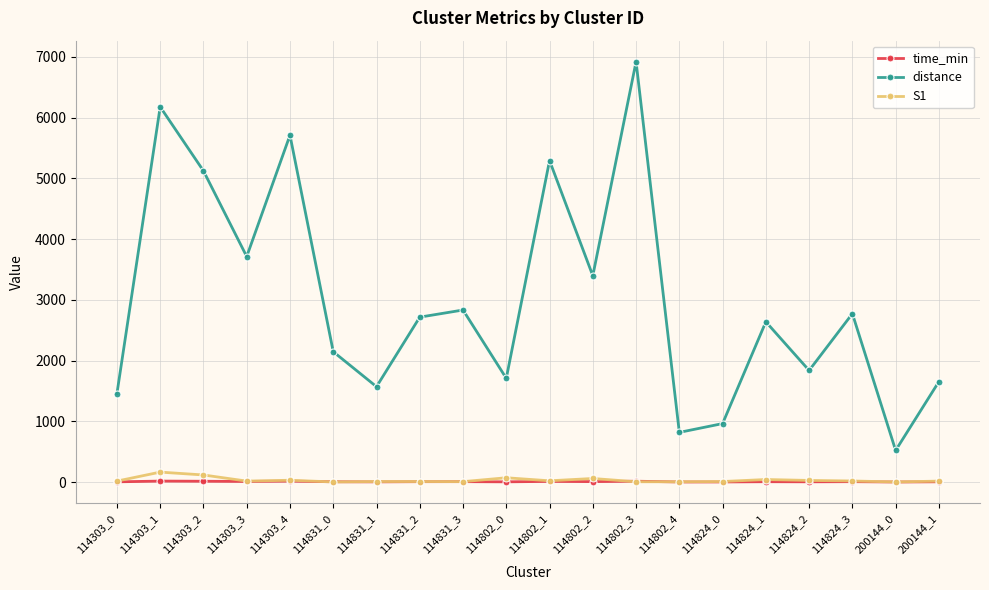

What is the label of the 17th point from the left?

114824_2